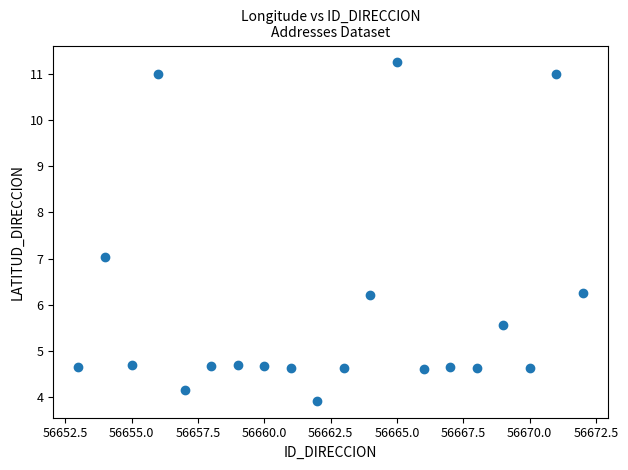

What is the range of X values (max minus min)?

19.0